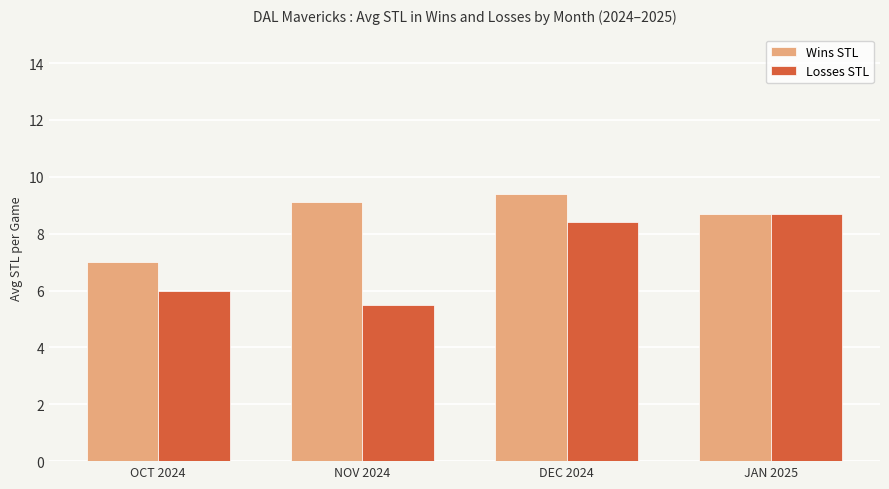

What is the difference between the maximum and minimum values in the Wins STL series?

2.4